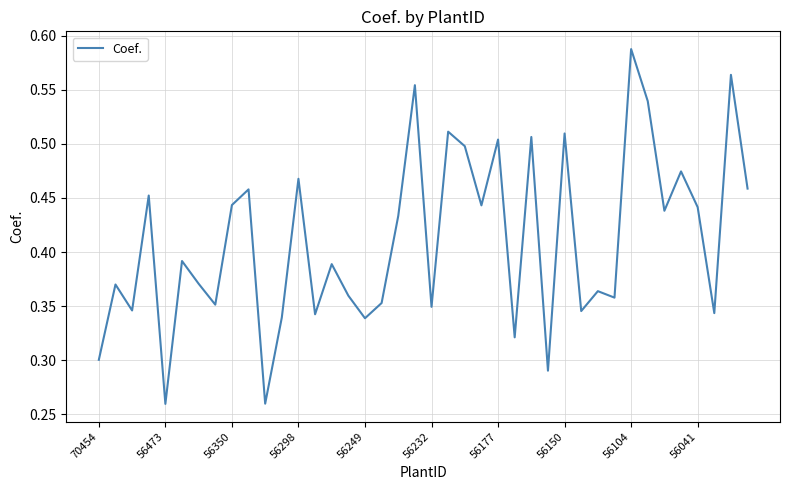

Is it true that the value at 56249 is 0.2?

False